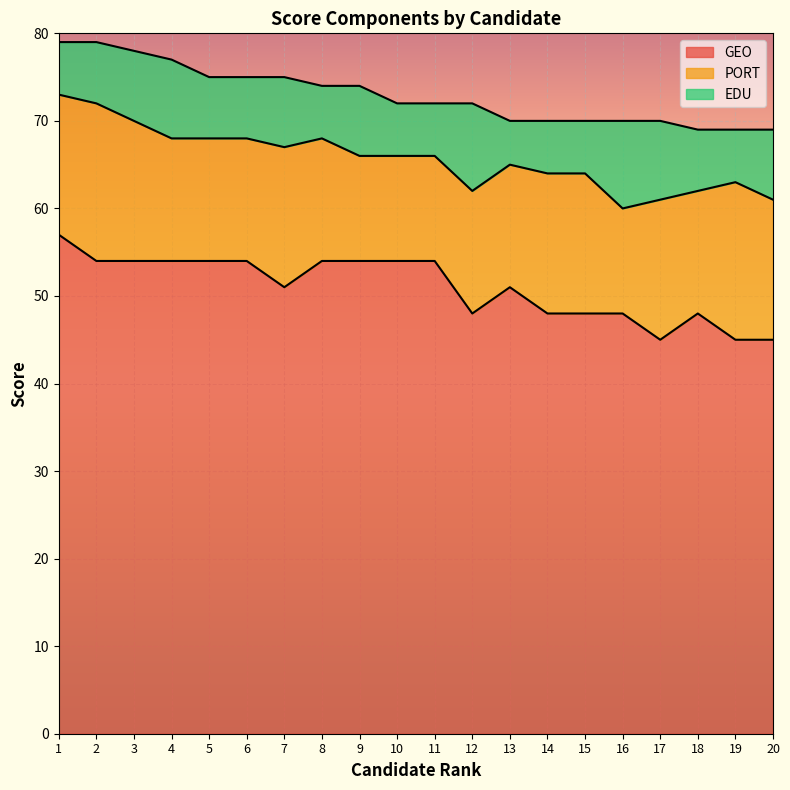

What is the difference between the GEO values at 13 and 12?

3